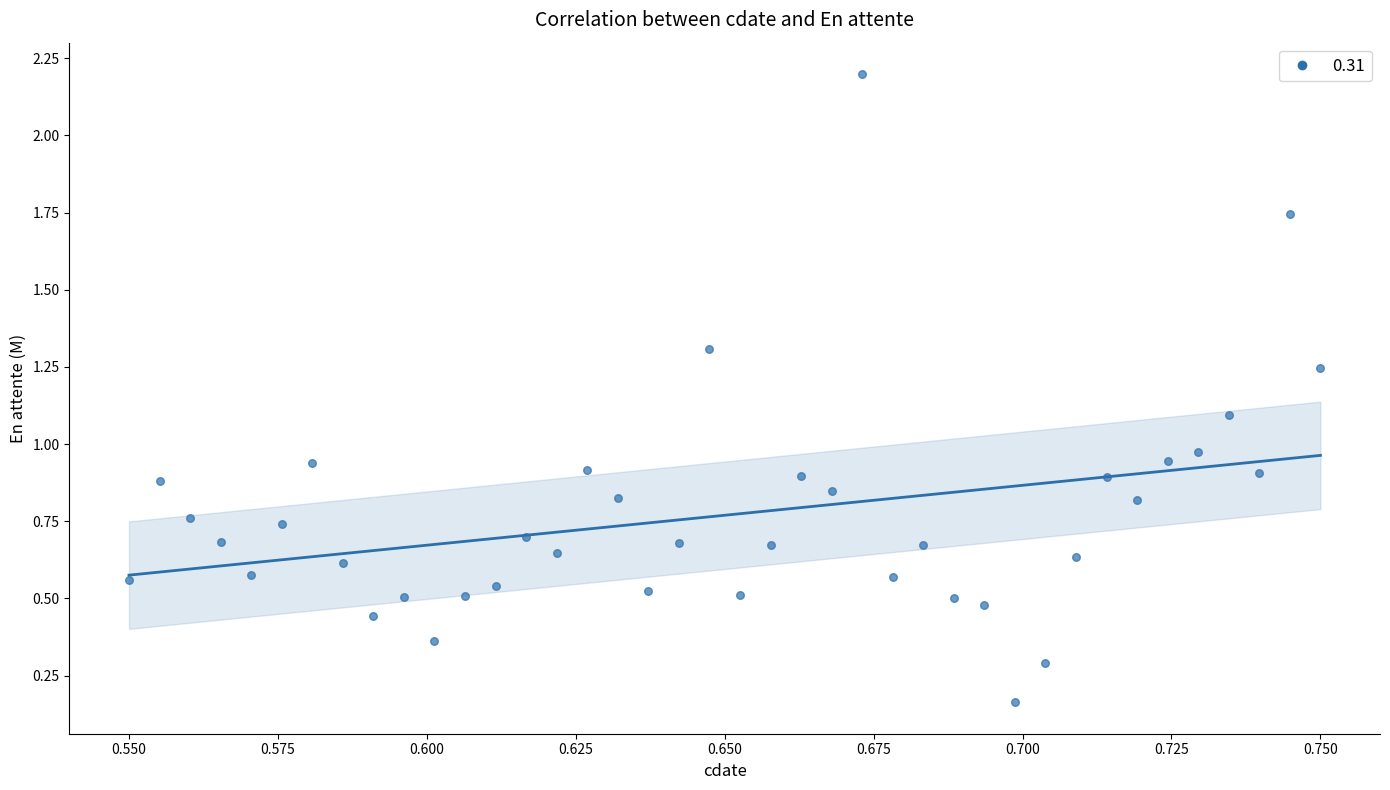

What is the range of Y values (max minus min)?

2.0